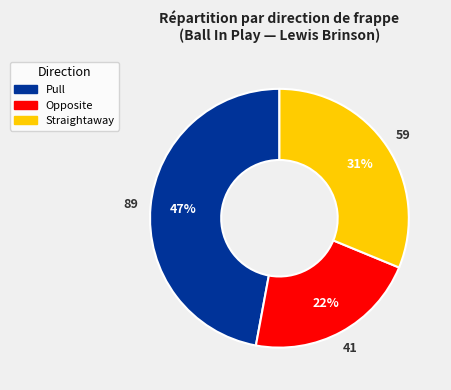

Rank the categories by value from lowest to highest.

Opposite, Straightaway, Pull